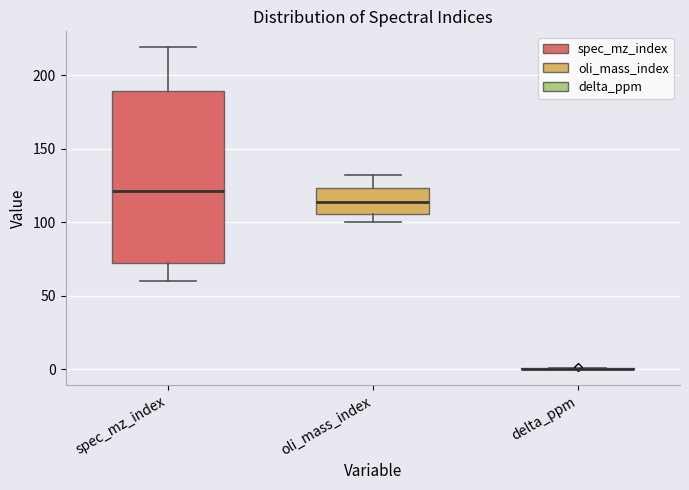

Reading left to right, read every box against the y-axis: the position of its median line, the range the box covers, and the ends of its whiskers. The values are not printed on the chart, so give them approximately, as read against the axis.

spec_mz_index: median 120, box 70 to 190, whiskers 60 to 220
oli_mass_index: median 115, box 105 to 125, whiskers 100 to 130
delta_ppm: box collapsed to a line at 0, whiskers 0 to 0